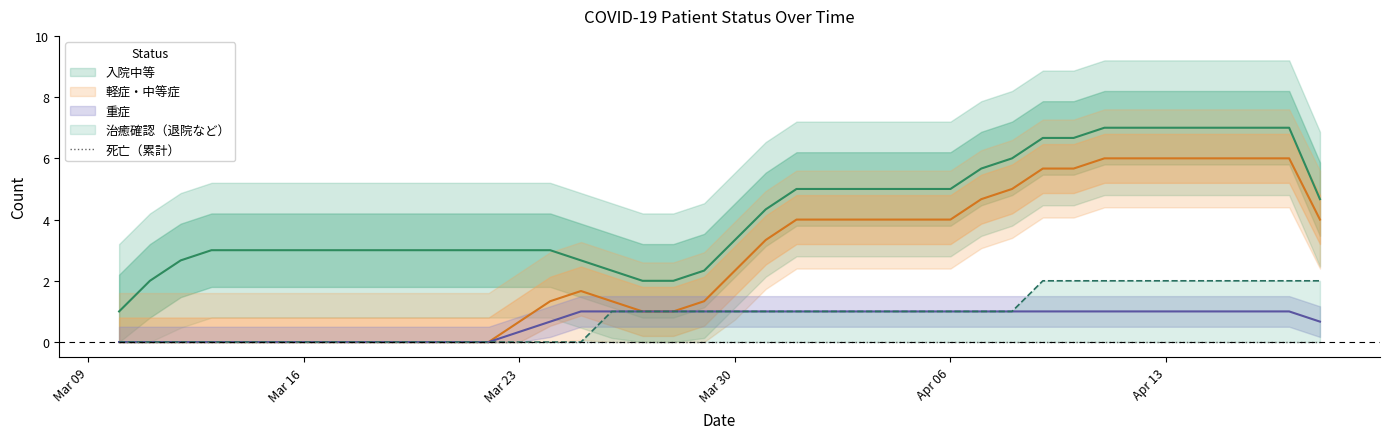

Rank the categories by 治癒確認（退院など） value from highest to lowest.

2020-04-09, 2020-04-10, 2020-04-11, 2020-04-12, 2020-04-13, 2020-04-14, 2020-04-15, 2020-04-16, 2020-04-17, 2020-04-18, 2020-03-26, 2020-03-27, 2020-03-28, 2020-03-29, 2020-03-30, 2020-03-31, 2020-04-01, 2020-04-02, 2020-04-03, 2020-04-04, 2020-04-05, 2020-04-06, 2020-04-07, 2020-04-08, 2020-03-10, 2020-03-11, 2020-03-12, 2020-03-13, 2020-03-14, 2020-03-15, 2020-03-16, 2020-03-17, 2020-03-18, 2020-03-19, 2020-03-20, 2020-03-21, 2020-03-22, 2020-03-23, 2020-03-24, 2020-03-25